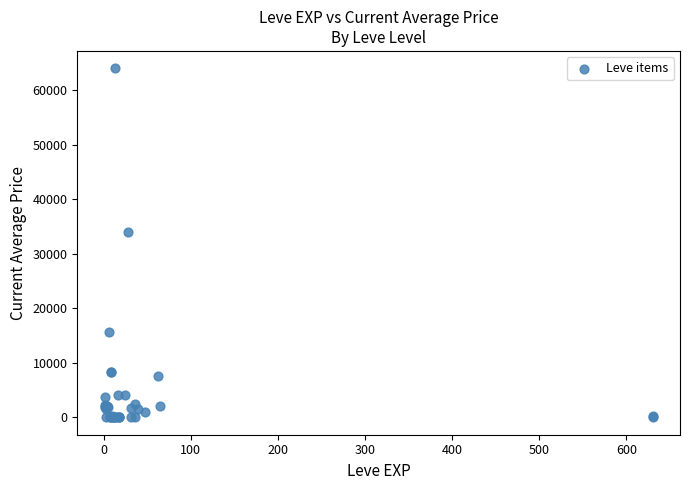

What Y value in the scatter plot is closest to 32000?

34000